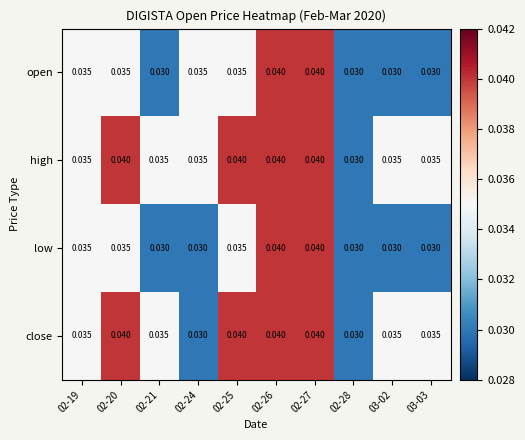

Between 02-20 and 02-24, which series saw the biggest shift?

close